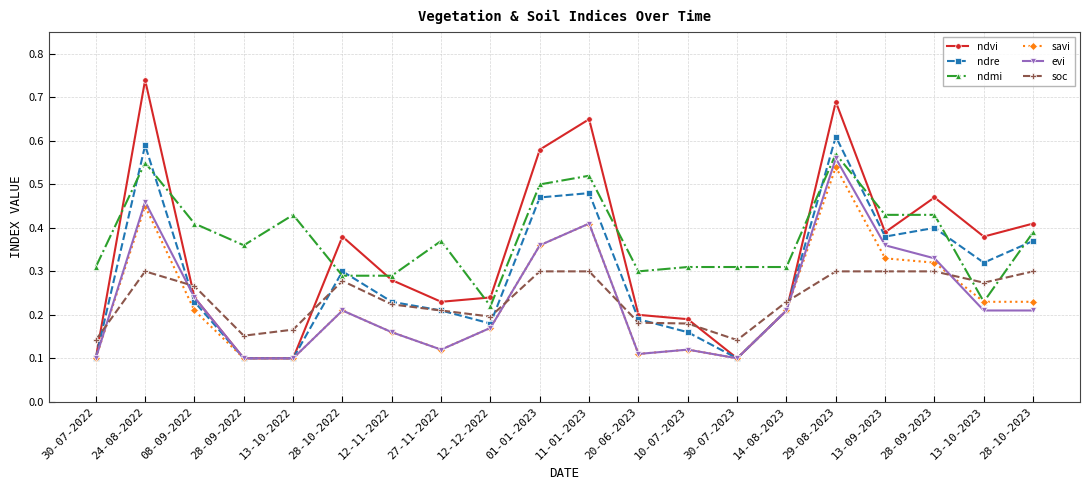

True or false: evi has more than 2 points higher than both neighbors.

True